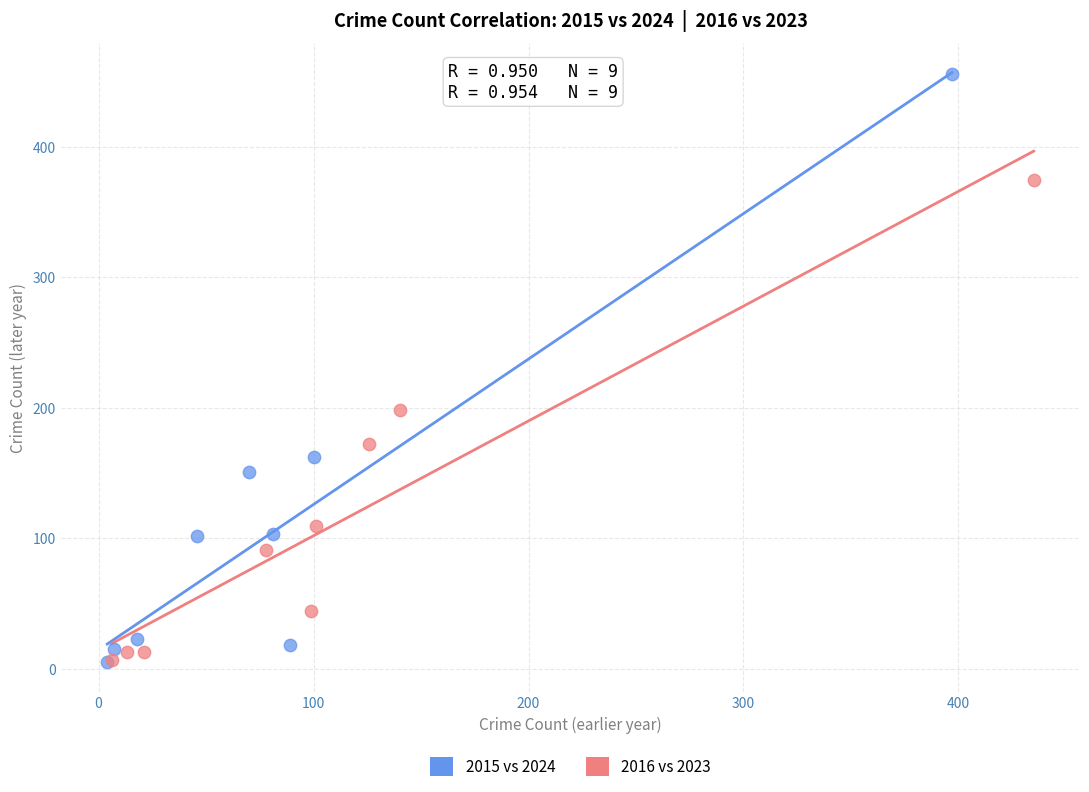

Which series contains the highest Y value?

2015 vs 2024